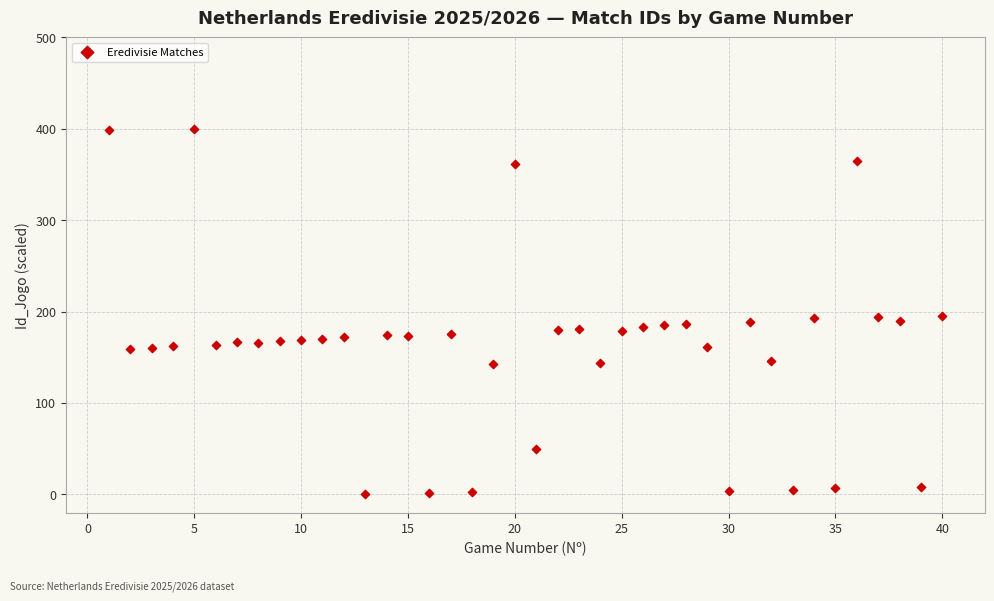

What is the range of Y values (max minus min)?

400.0